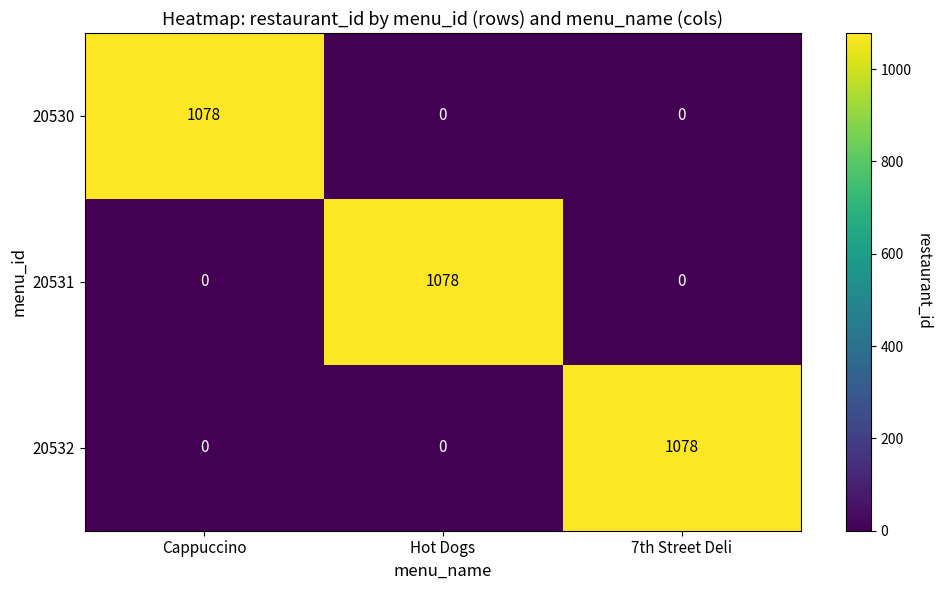

Count the 20531 values in the range 0 to 1078.

3